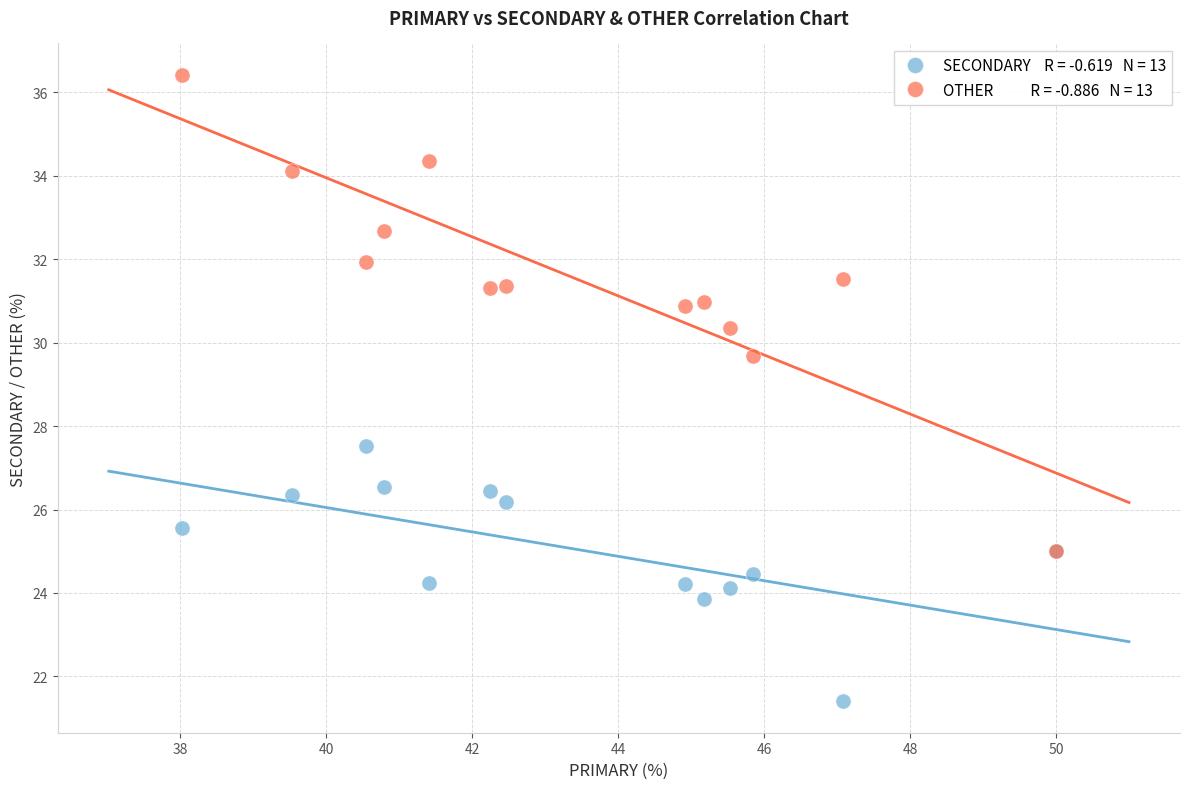

Across all series, what Y value is closest to 28?

27.5